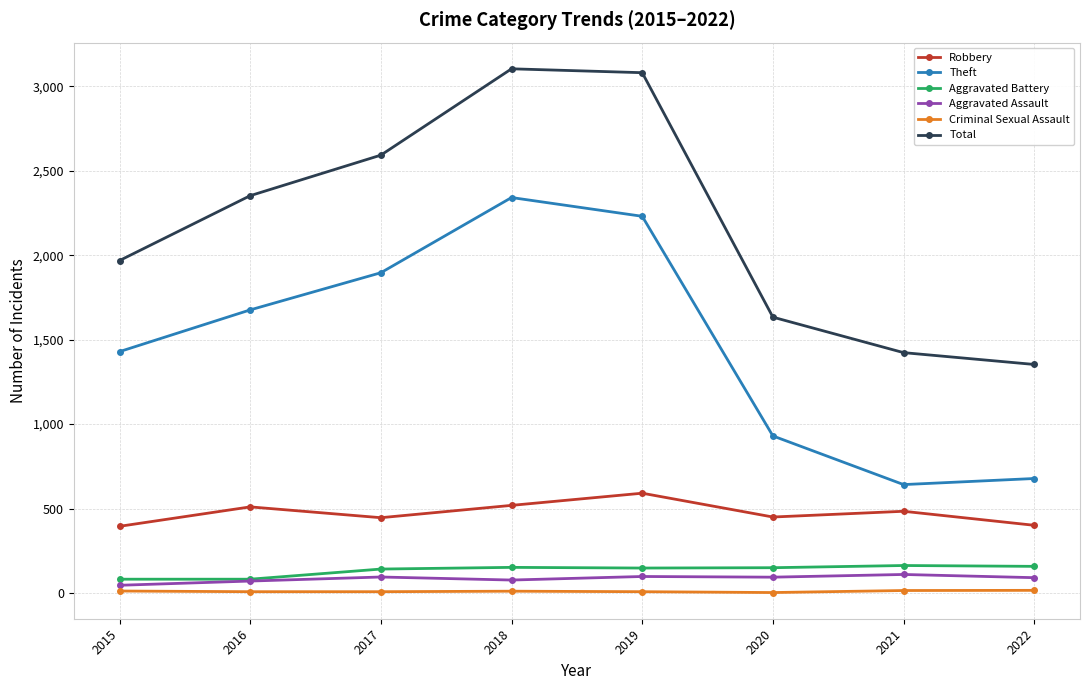

True or false: Total has more than 2 interior local peaks.

False